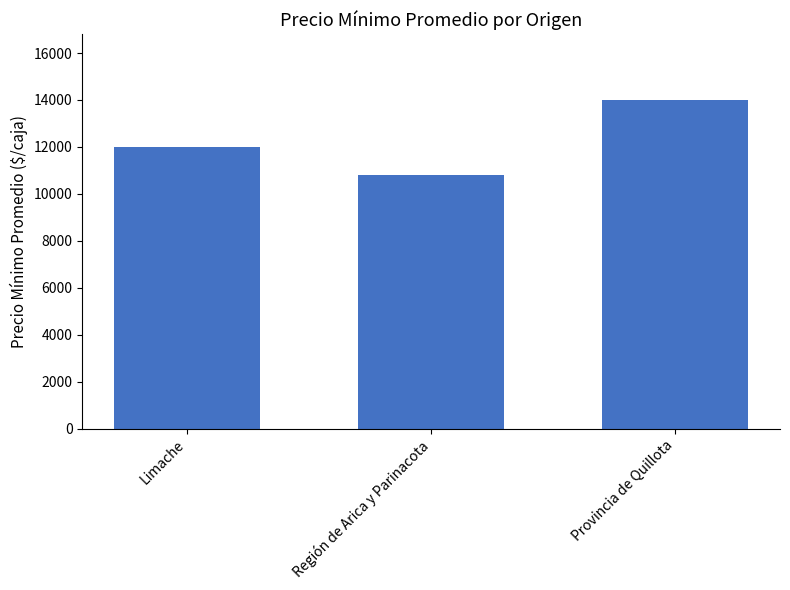

True or false: the data shows 12000 at Limache.

True